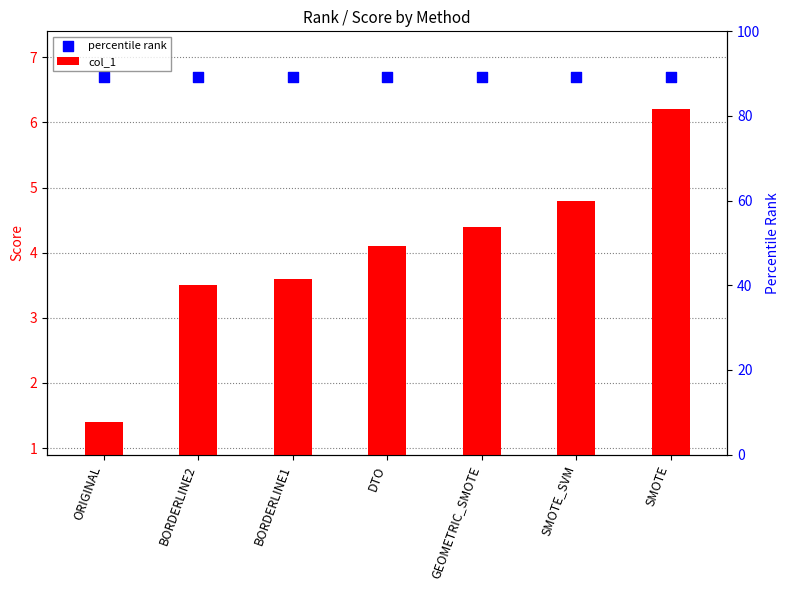

What are all the series names shown in the legend?

col_1, percentile rank